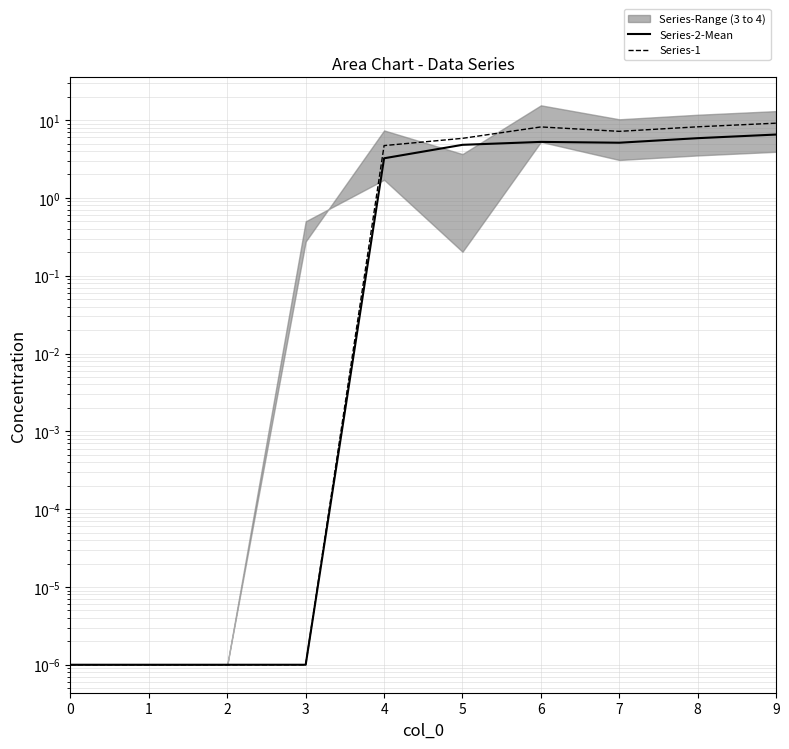

True or false: Series-1 and Series-2-Mean cross at least once.

False